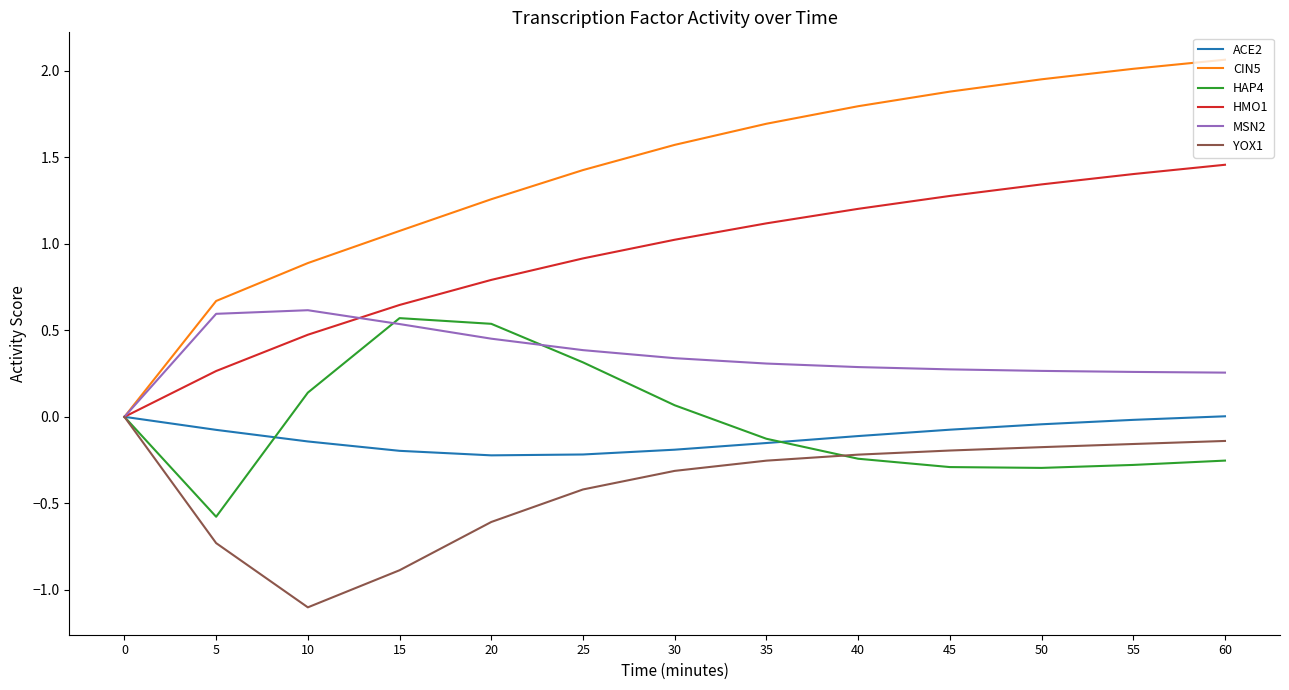

Is it true that HAP4 equals 0.5 at 25?

False